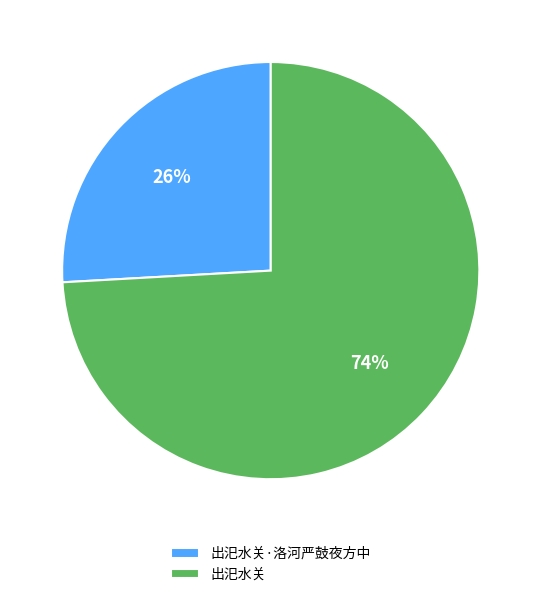

Between 出汜水关·洛河严鼓夜方中 and 出汜水关, which is larger?

出汜水关